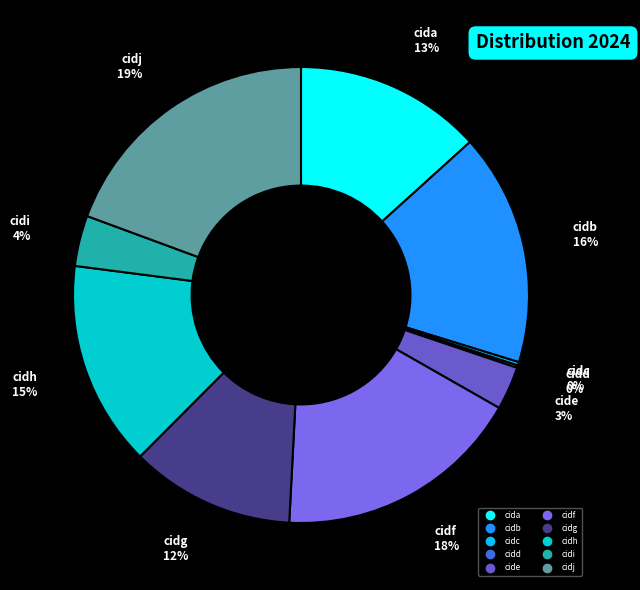

Do cidg and cidf together represent more than half of the pie?

No